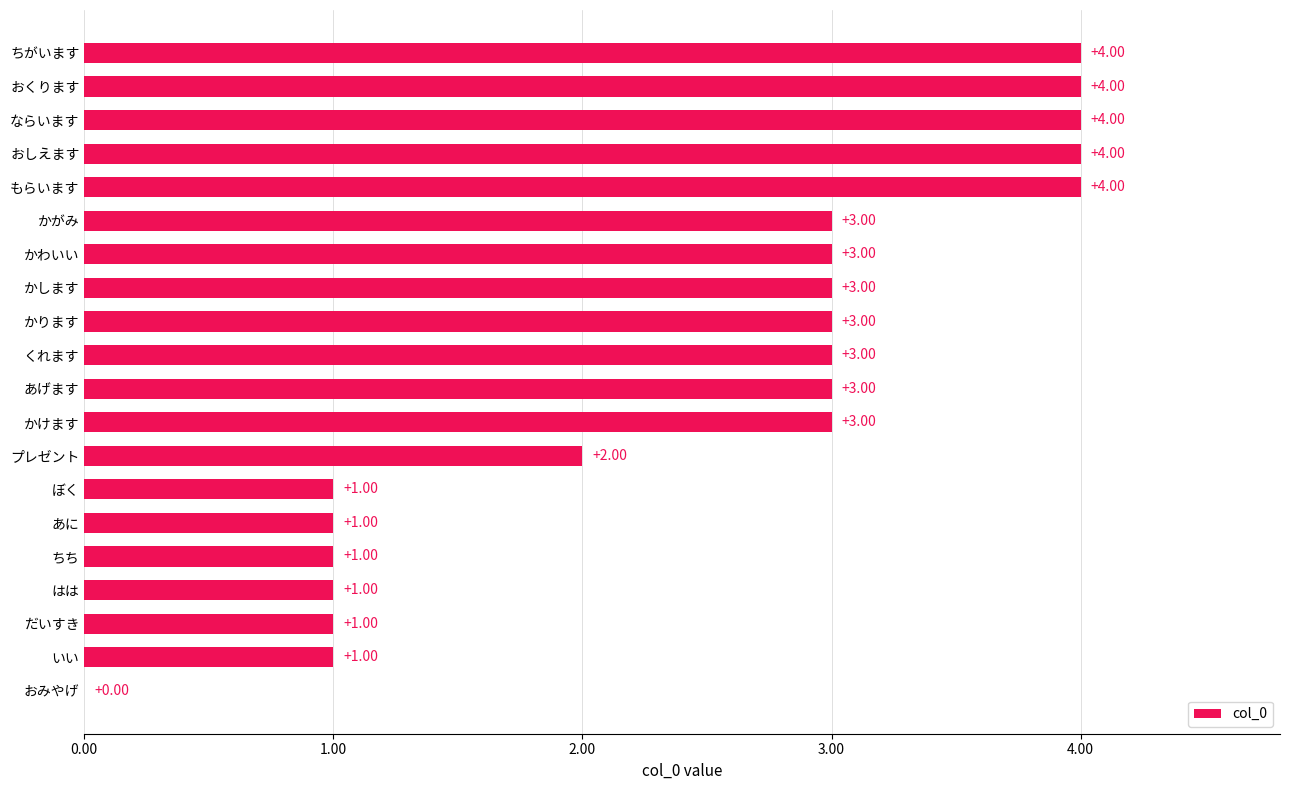

At which label is the value closest to 2?

プレゼント